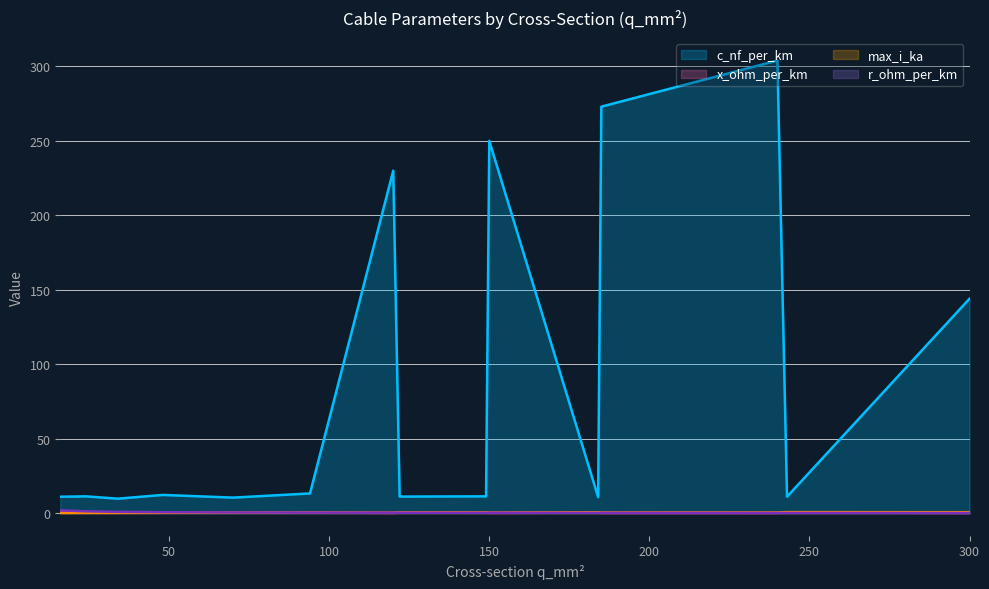

Which series has the largest total across all categories?

c_nf_per_km